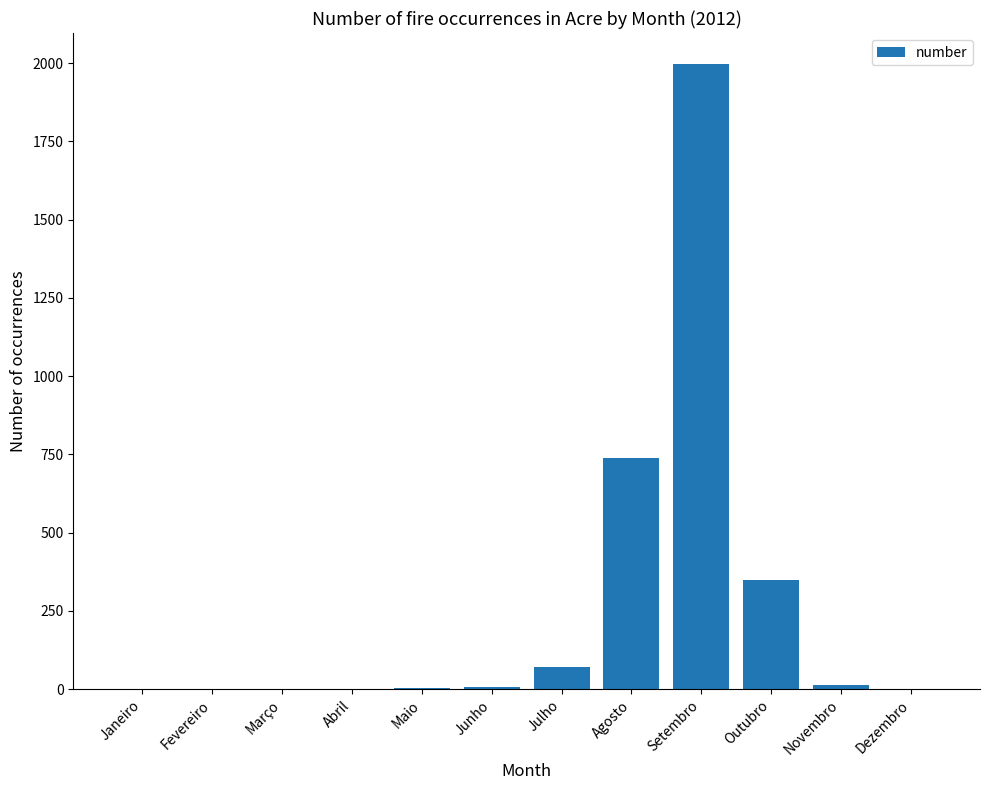

Which has a higher value, Setembro or Abril?

Setembro